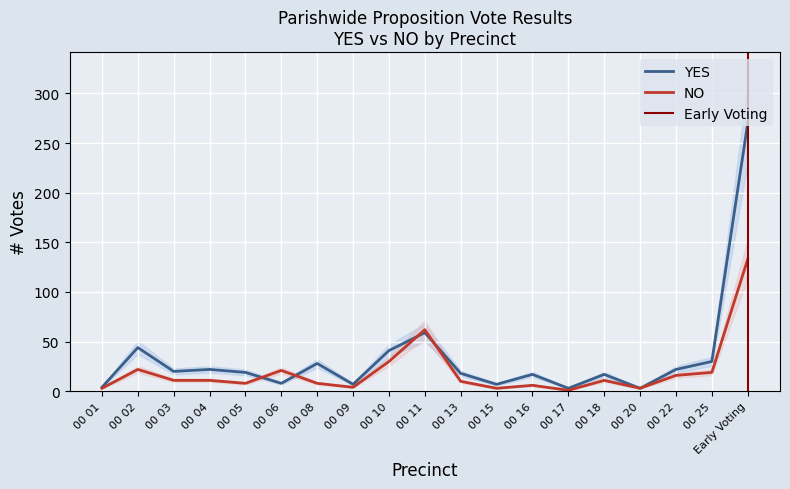

How many interior local valleys does the YES series have?

6